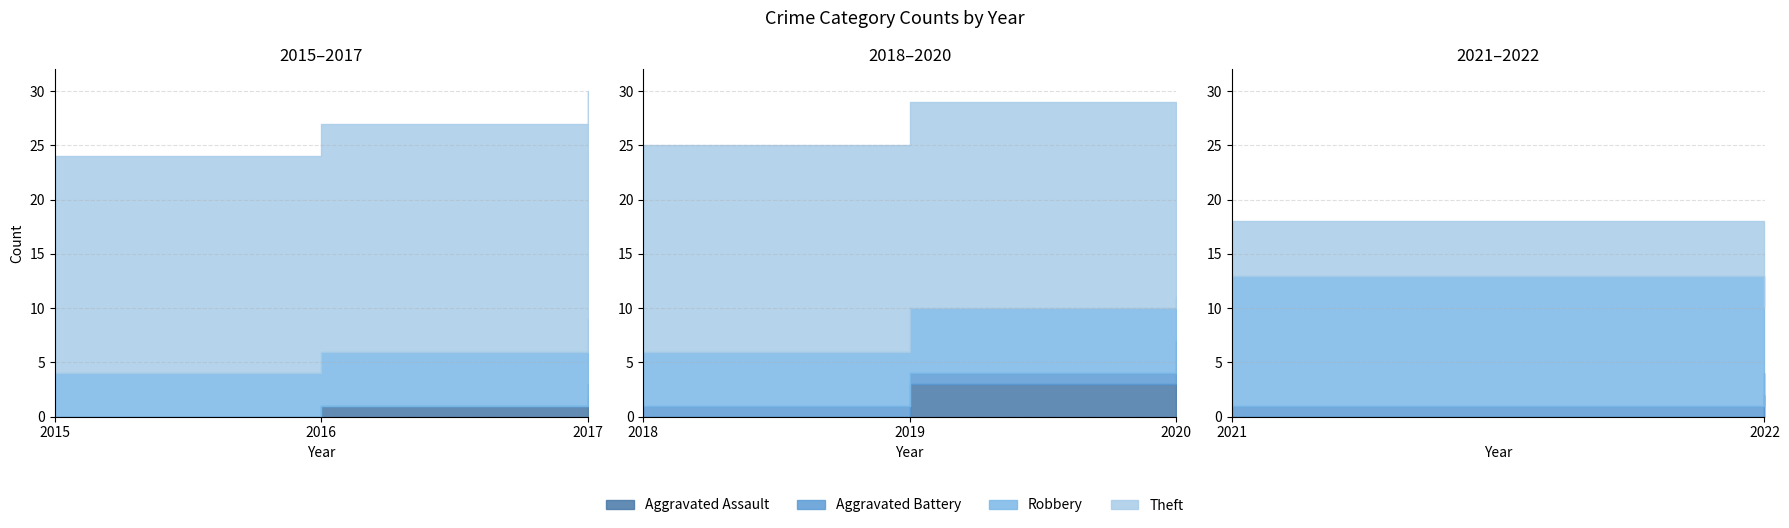

At which category is the sum across all series the highest?

2017